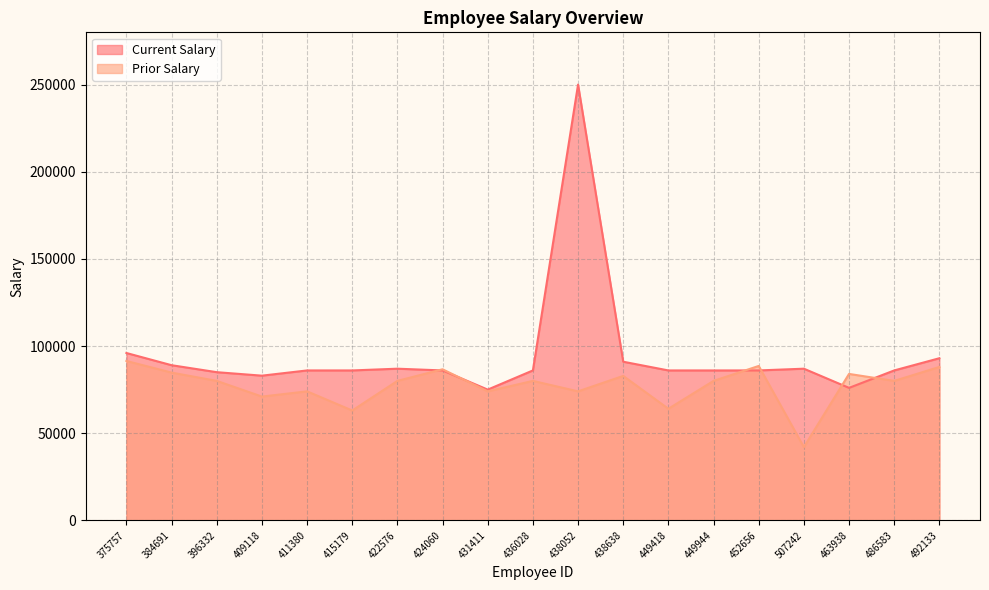

How many intersections are there between Prior Salary and Current Salary?

6